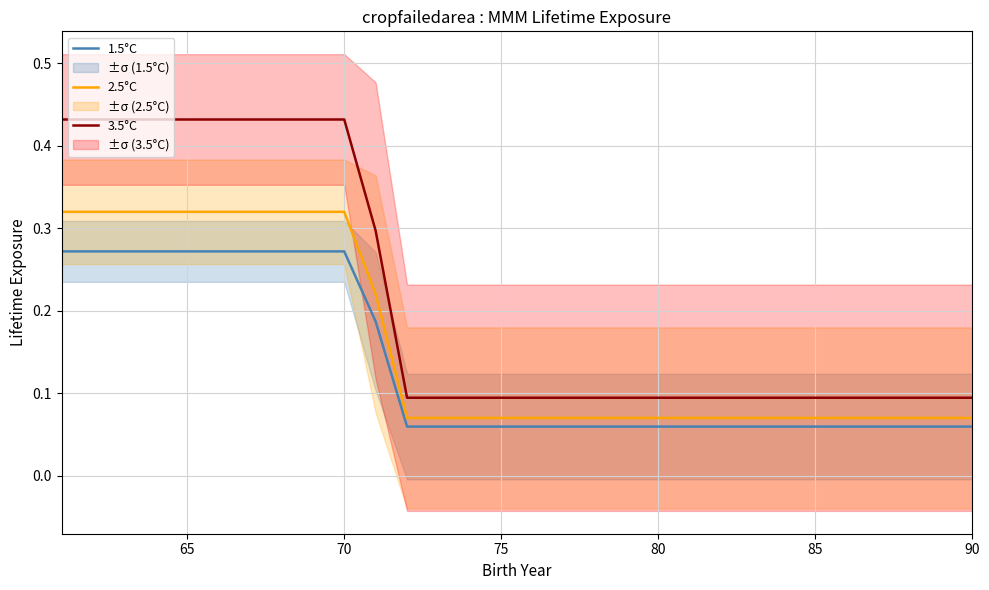

Does the chart have visible grid lines?

Yes